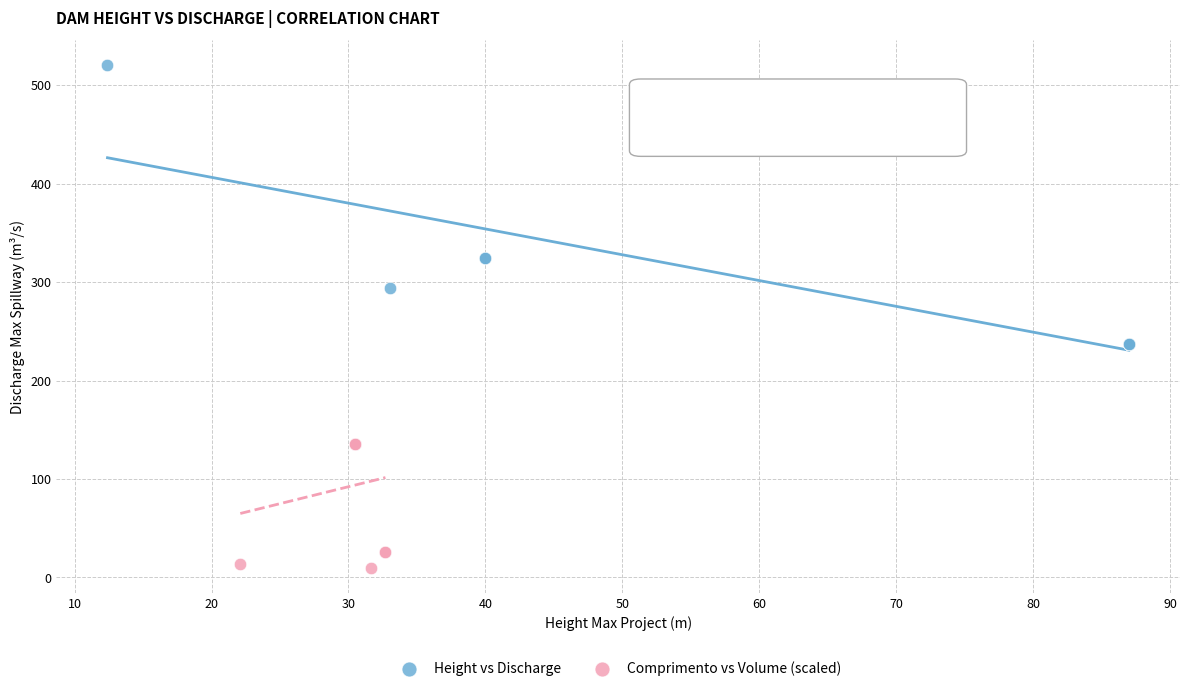

Which series contains the lowest Y value?

Comprimento vs Volume (scaled)